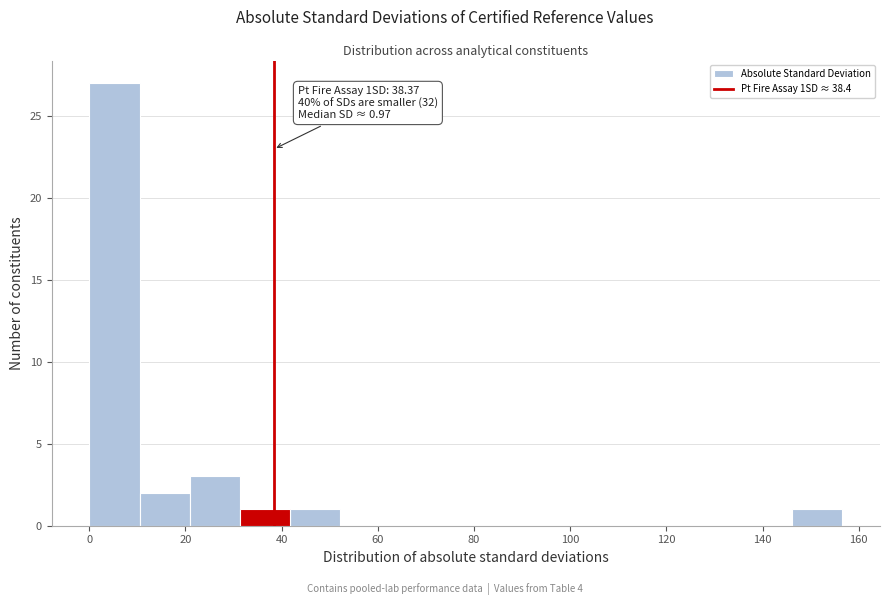

Over which range of the x-axis is the bar tallest?

0 to 10